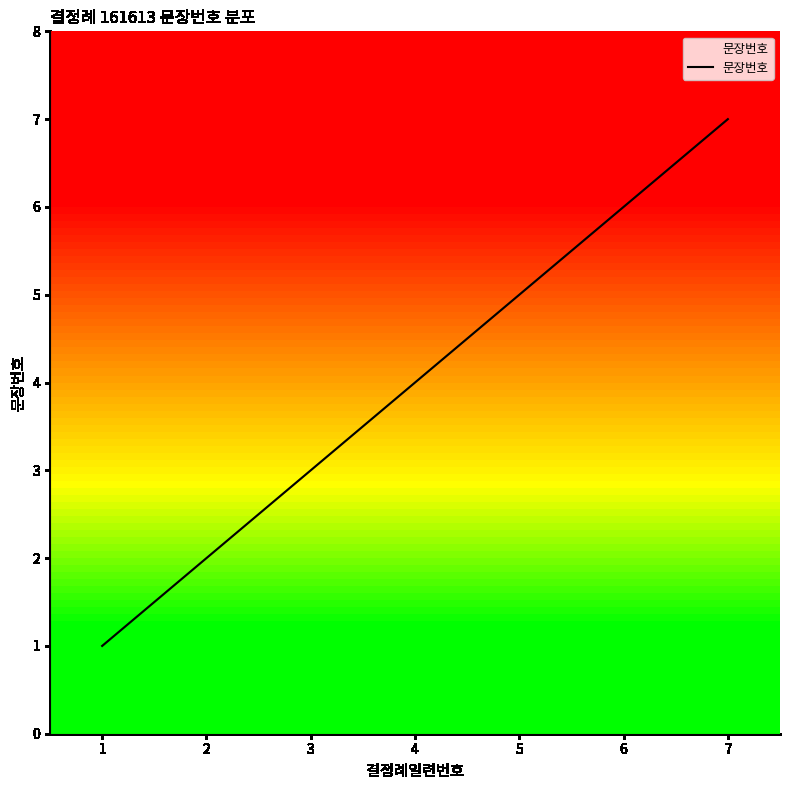

What is the ratio of the value at 5 to the value at 2?

2.5